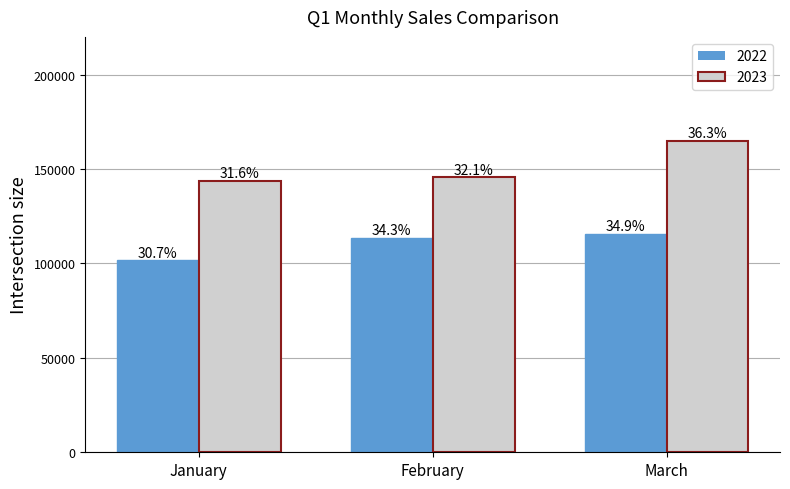

What are all the series names shown in the legend?

2022, 2023